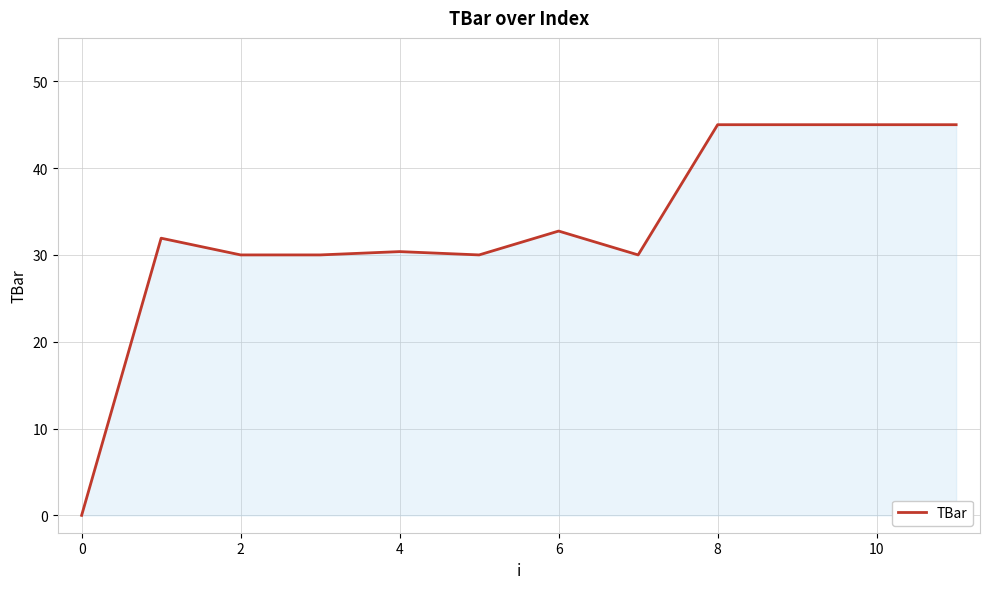

What is the difference between the maximum and minimum values?

45.0